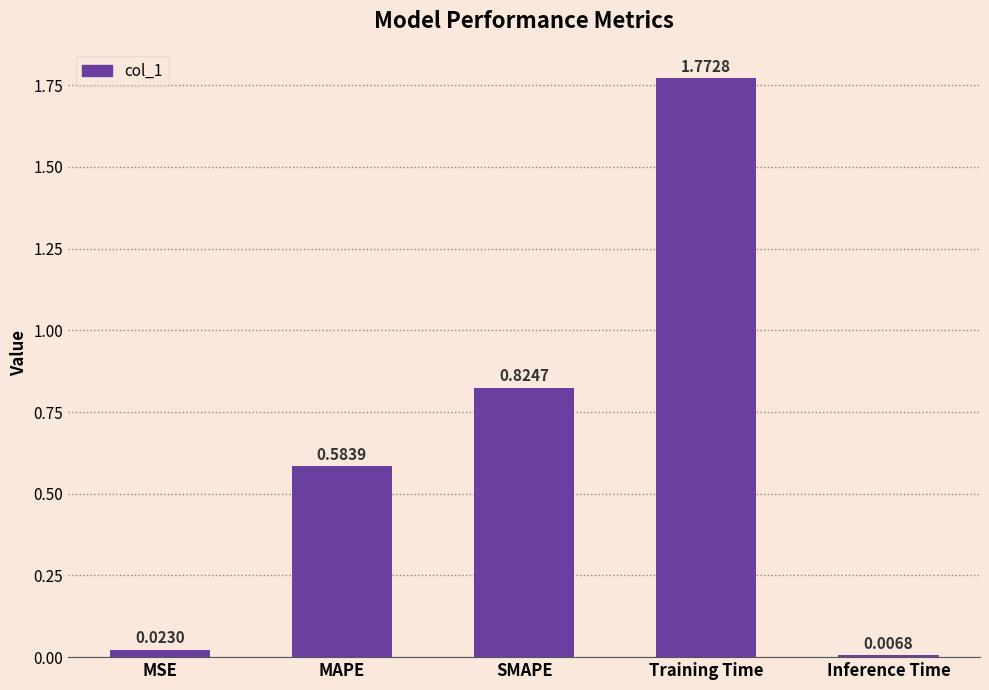

List the labels in order of value, smallest first.

Inference Time, MSE, MAPE, SMAPE, Training Time